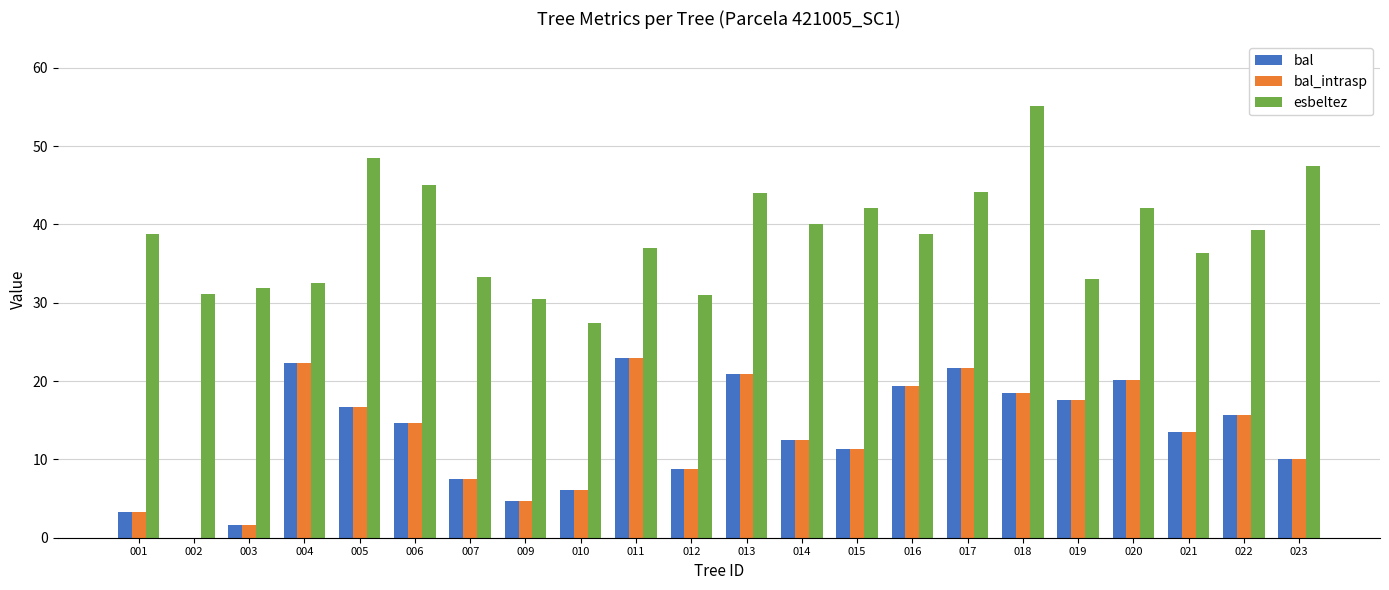

What is the sum of the bal values at 020 and 006?

34.8